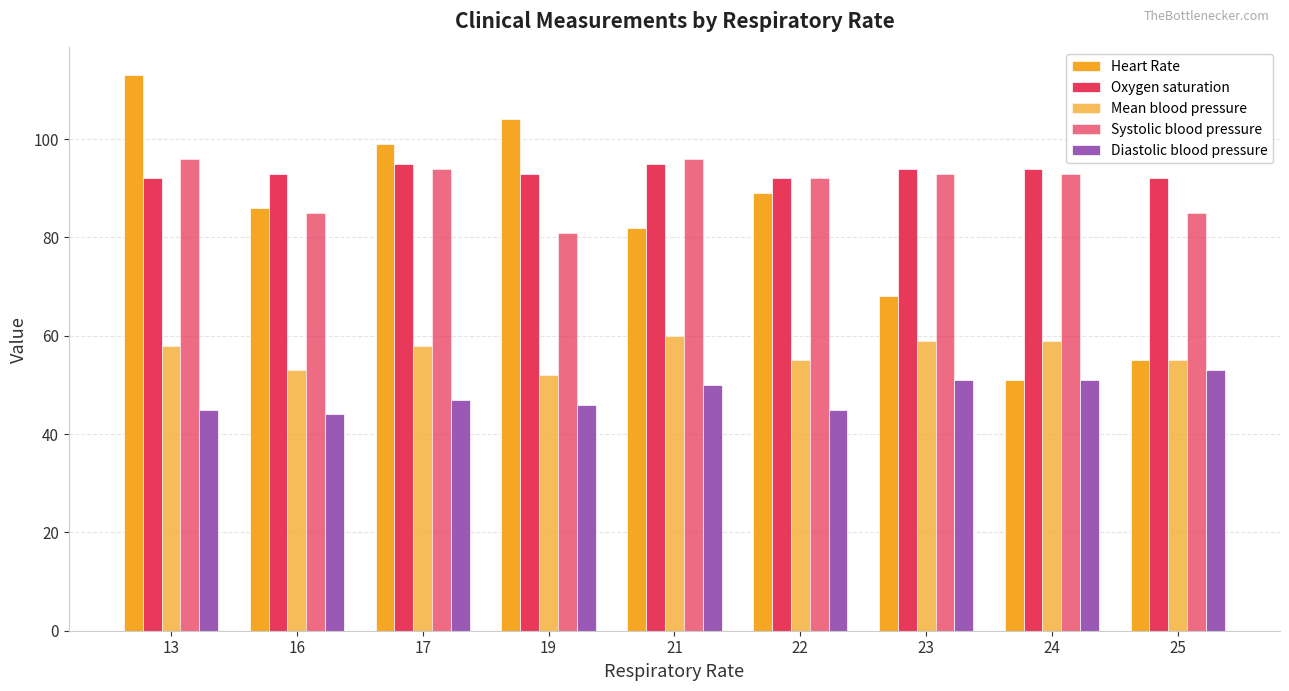

How many bars are there in total?

45